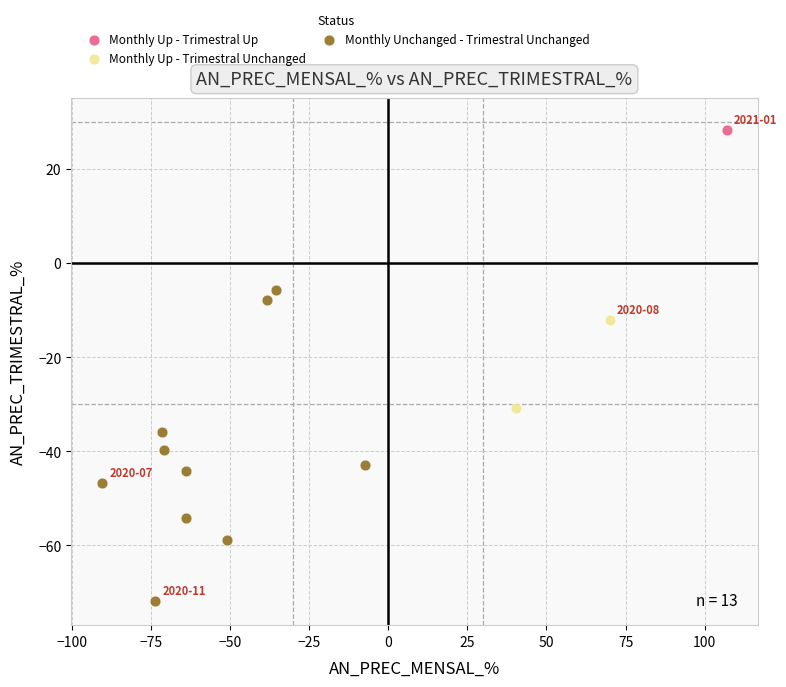

Which series contains the lowest Y value?

Monthly Unchanged - Trimestral Unchanged